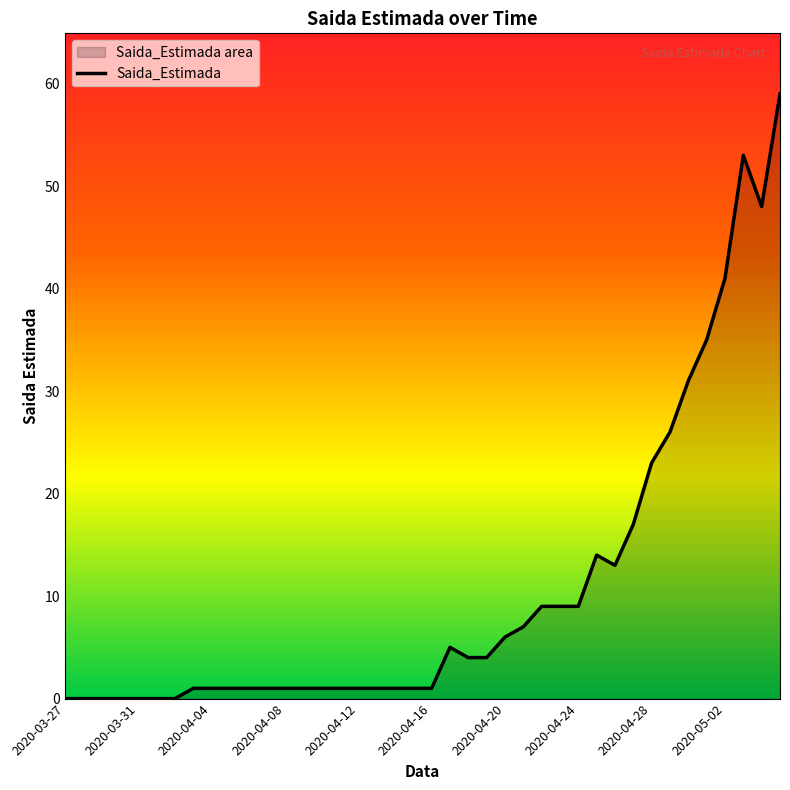

The value at 27 is 15. True or false?

False